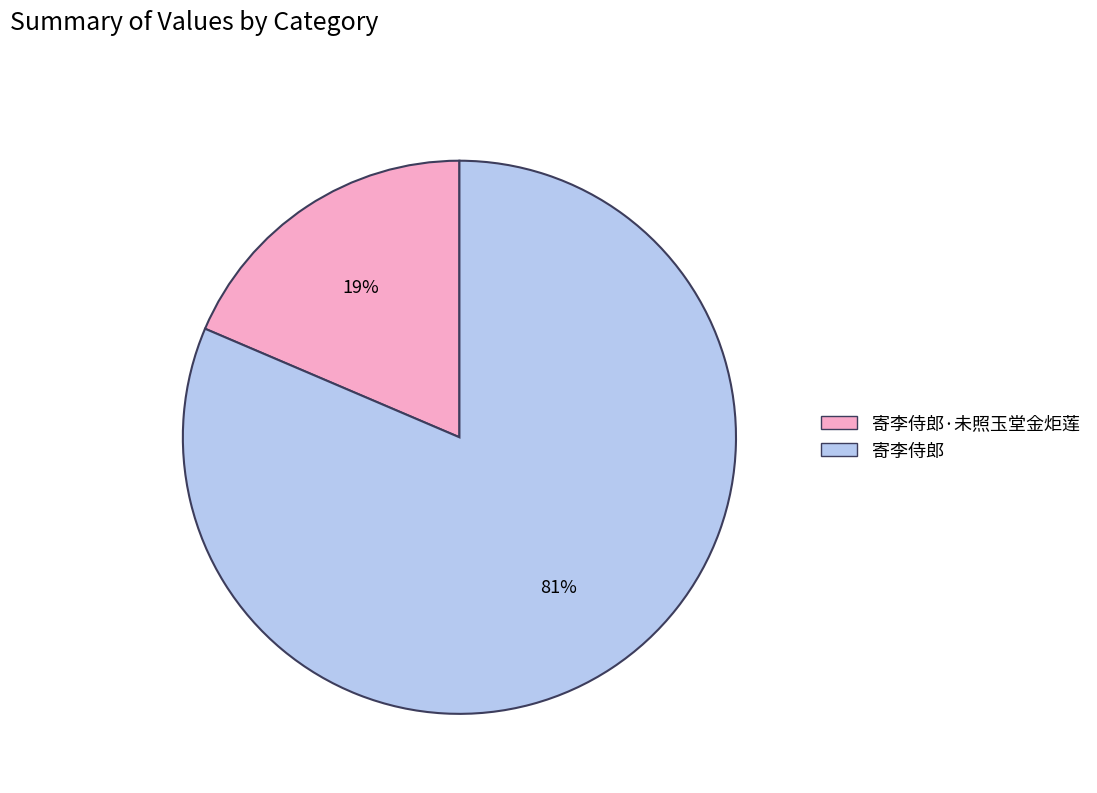

To the nearest percent, what is the average slice percentage?

50%